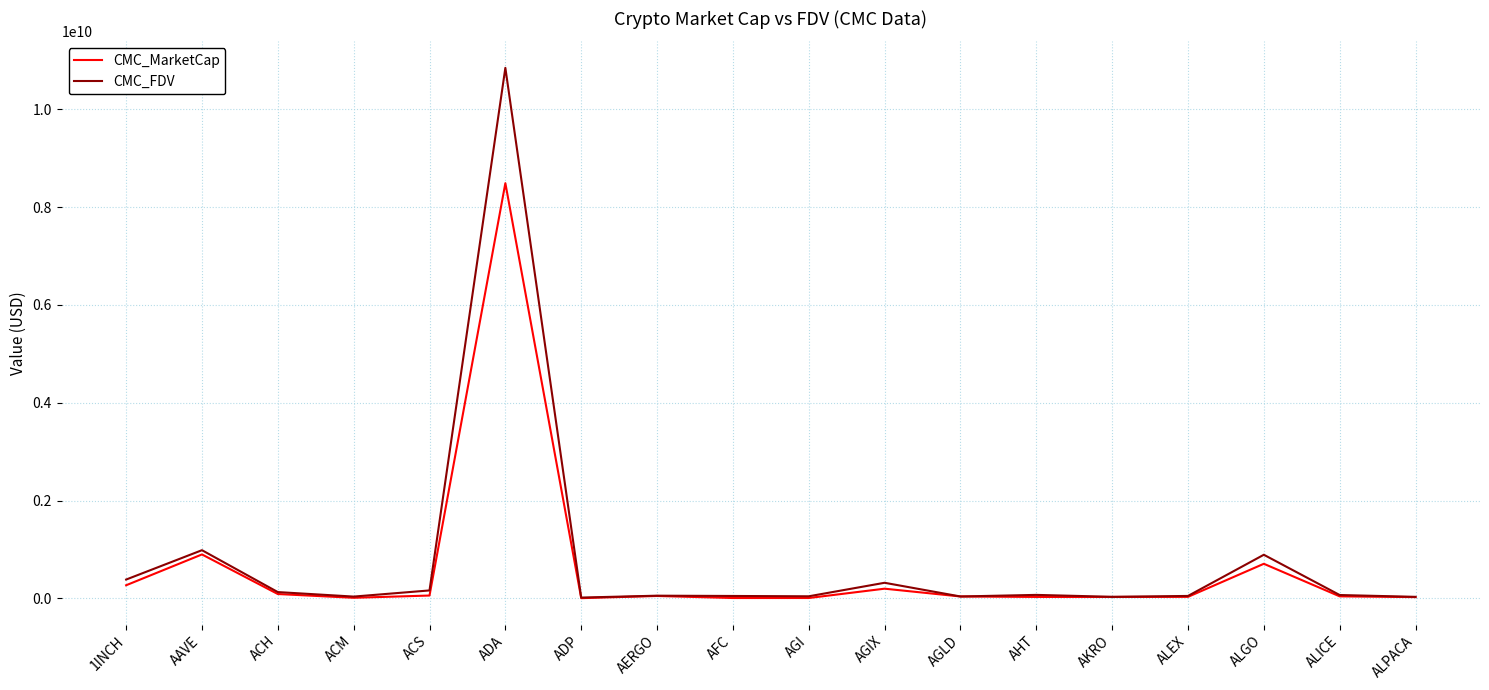

What are all the series names shown in the legend?

CMC_MarketCap, CMC_FDV